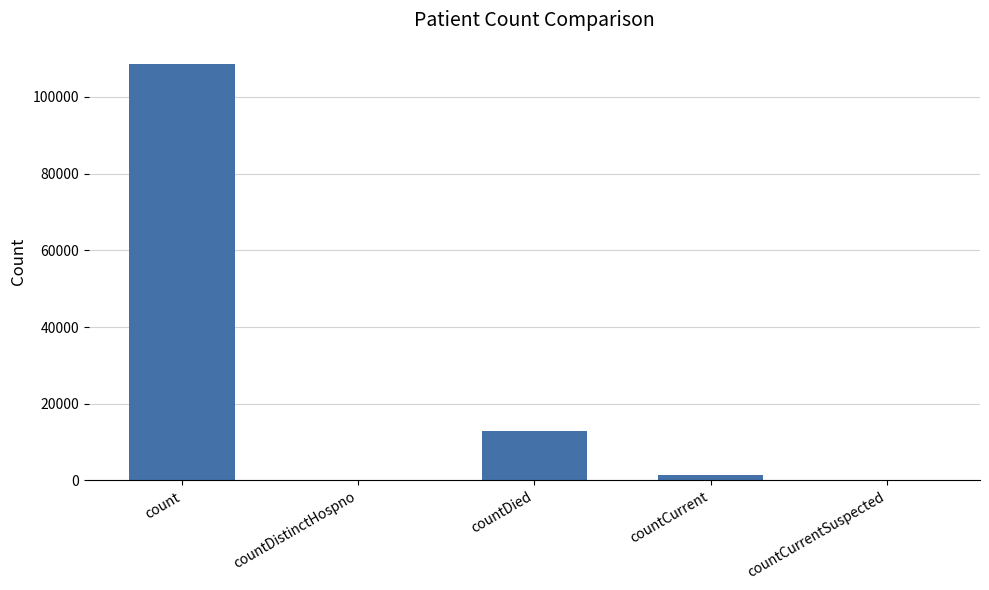

Is it true that the value at countDistinctHospno is 43988?

False